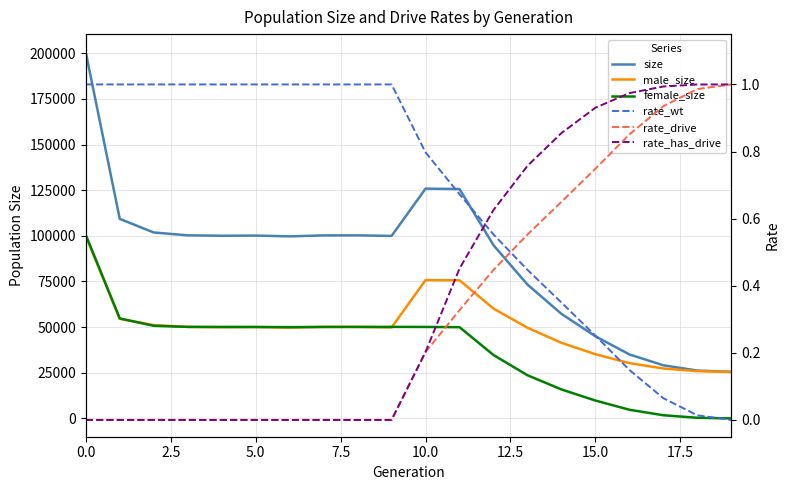

How many values in the female_size series exceed 50082?

9